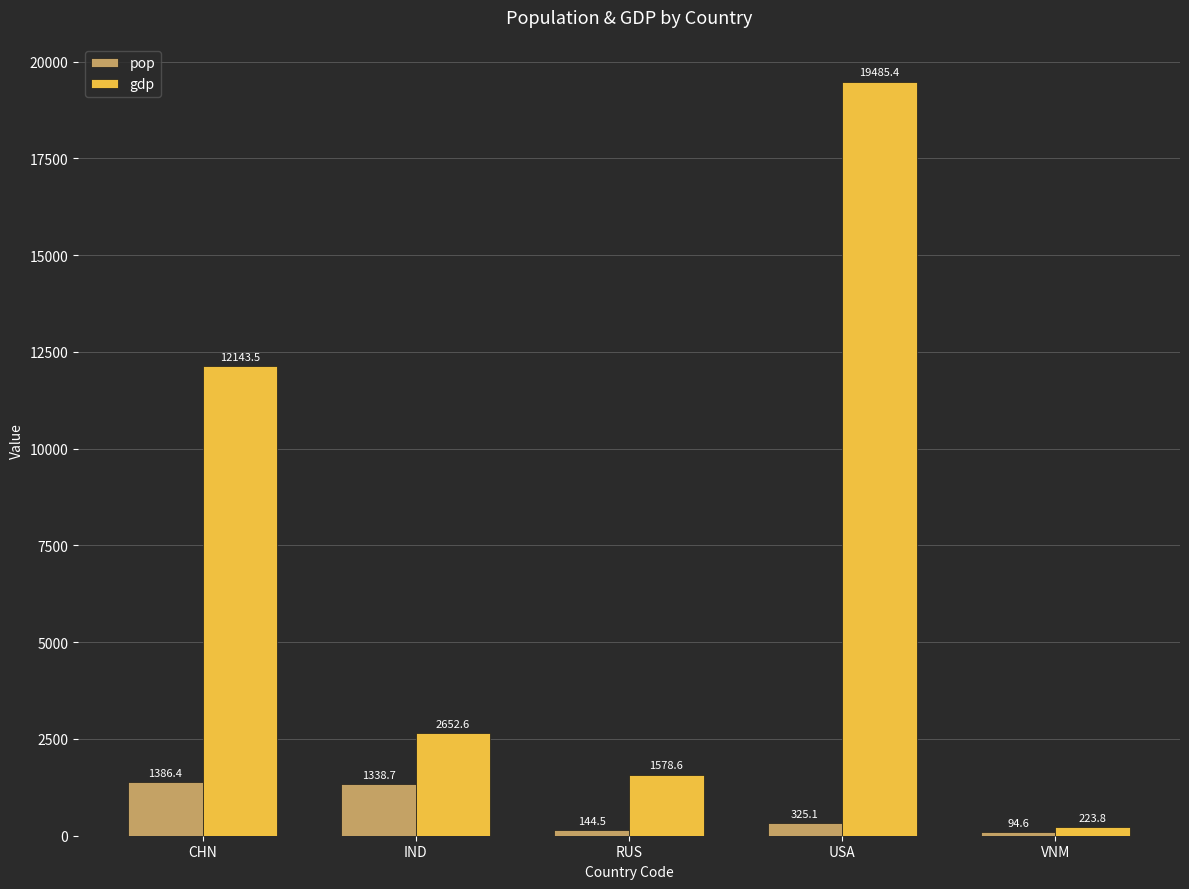

What is the difference between the maximum and minimum values in the pop series?

1291.8